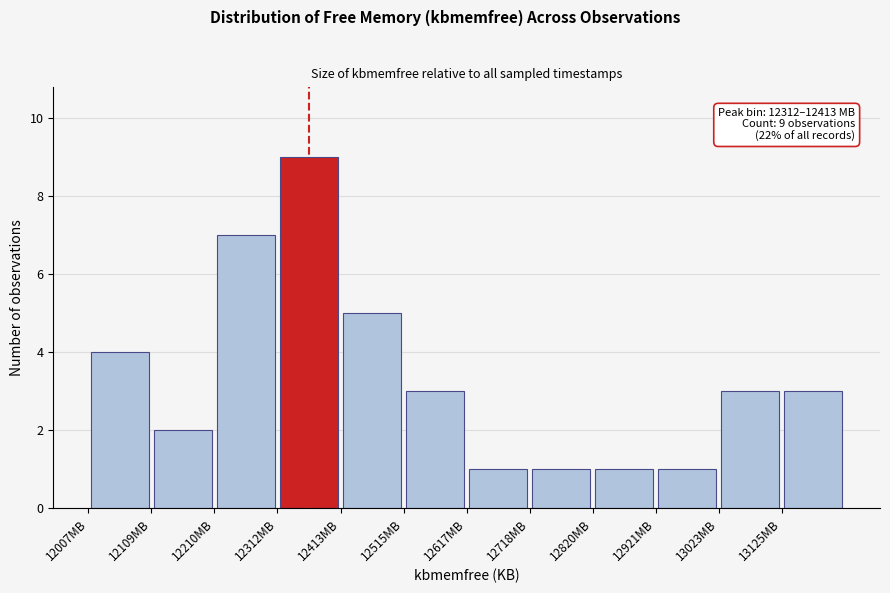

Which range on the x-axis has the tallest bar?

12320 to 12420